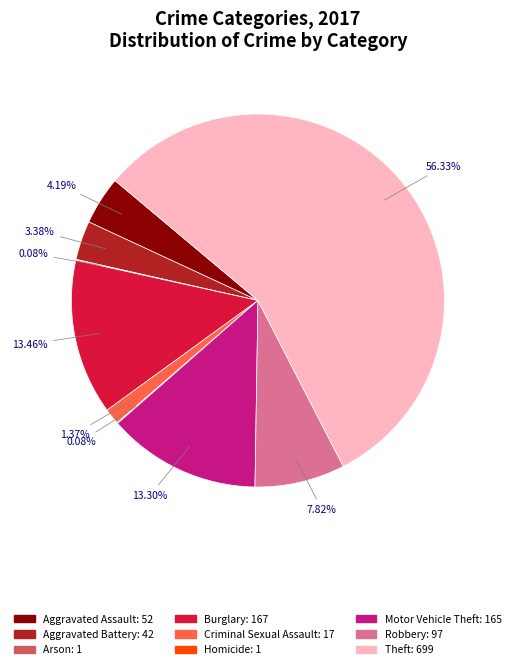

To the nearest percent, what portion does Motor Vehicle Theft represent?

13%